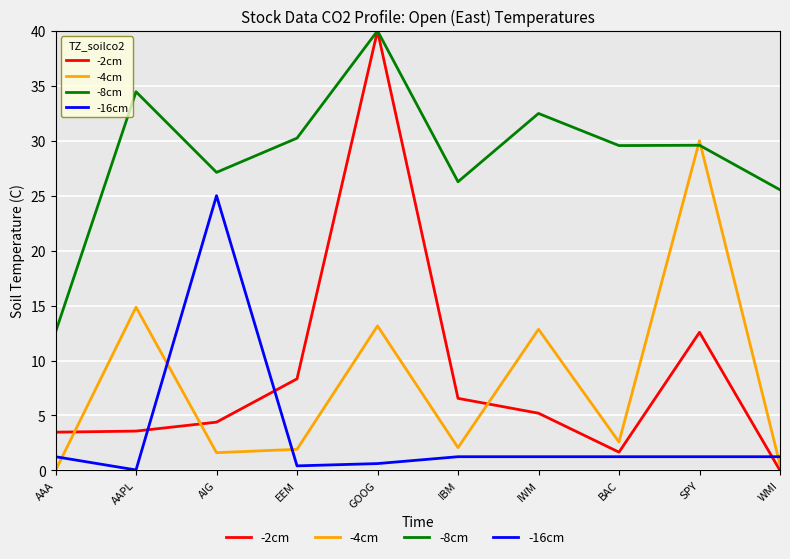

Which series changed the most between IBM and SPY?

-4cm